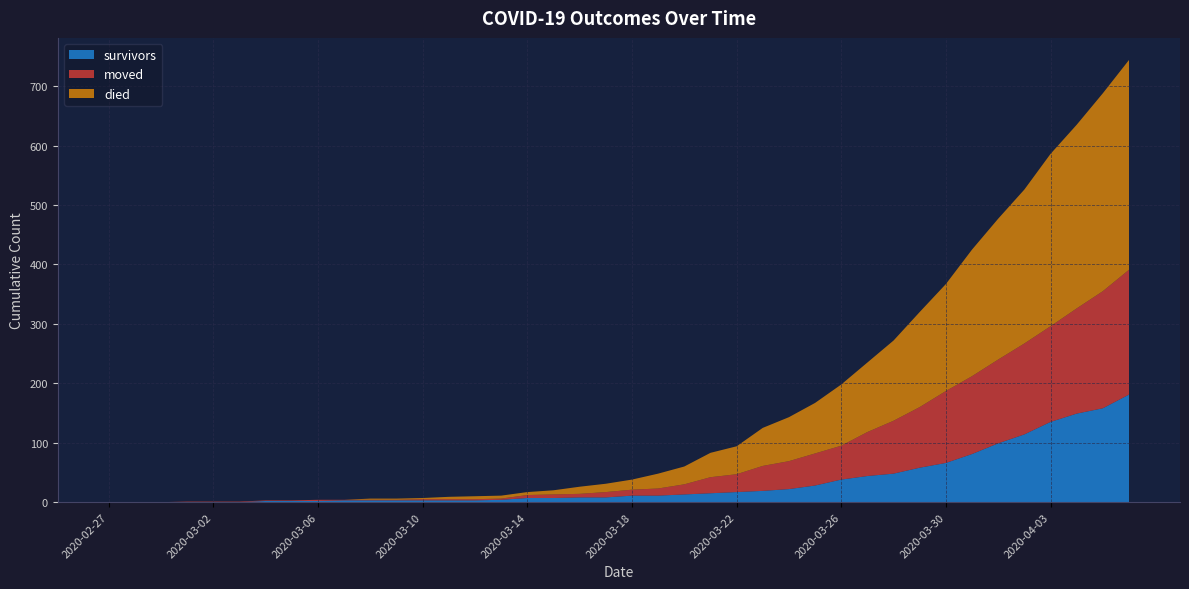

Reading left to right, transcribe all the data shown in this chart.

survivors: 0	0	0	0	0	0	2	2	2	3	3	3	3	3	3	4	7	7	8	8	11	11	13	15	17	19	22	28	38	44	48	58	66	81	99	114	135	149	158	181
died: 0	0	0	0	0	0	0	0	0	0	2	2	2	4	5	5	5	7	12	14	17	25	30	41	47	64	74	85	103	117	135	160	180	213	237	259	290	309	333	353
moved: 0	0	0	1	1	1	1	1	2	1	1	1	2	2	2	2	5	6	6	9	10	12	17	27	30	42	47	54	57	74	89	102	121	131	141	153	161	177	197	210